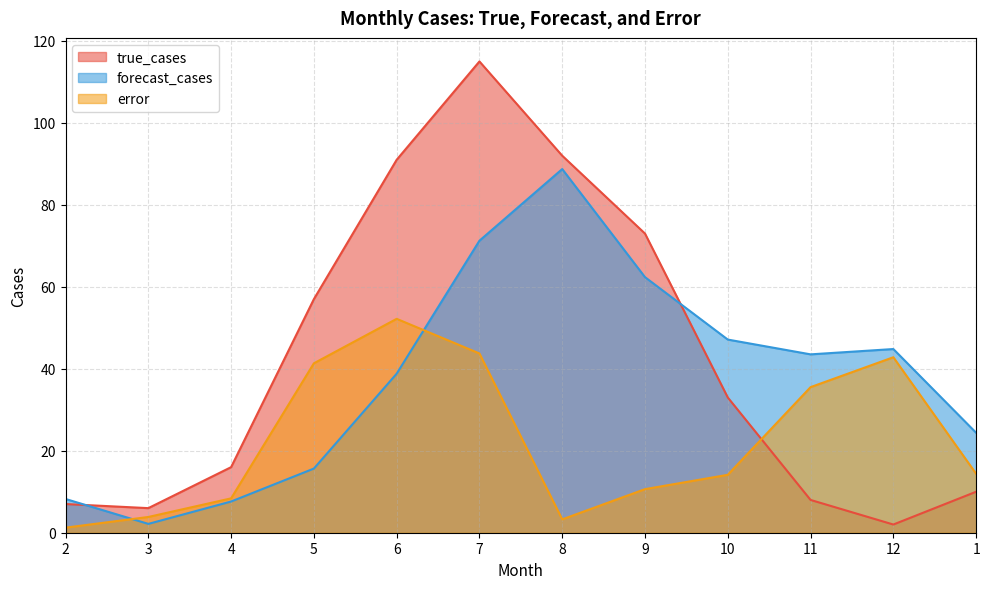

Reading left to right, list all the values displayed in this chart.

true_cases: 2=7.0	3=6.0	4=16.0	5=57.0	6=91.0	7=115.0	8=92.0	9=73.0	10=33.0	11=8.0	12=2.0	1=10.0
forecast_cases: 2=8.2	3=2.2	4=7.6	5=15.7	6=38.8	7=71.3	8=88.7	9=62.4	10=47.1	11=43.5	12=44.8	1=24.4
error: 2=1.2	3=3.8	4=8.4	5=41.3	6=52.2	7=43.7	8=3.3	9=10.6	10=14.1	11=35.5	12=42.8	1=14.4